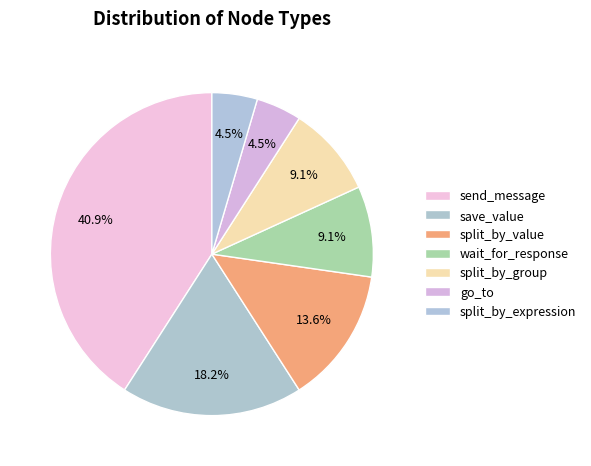

The split_by_value slice represents 14% of the pie. True or false?

True